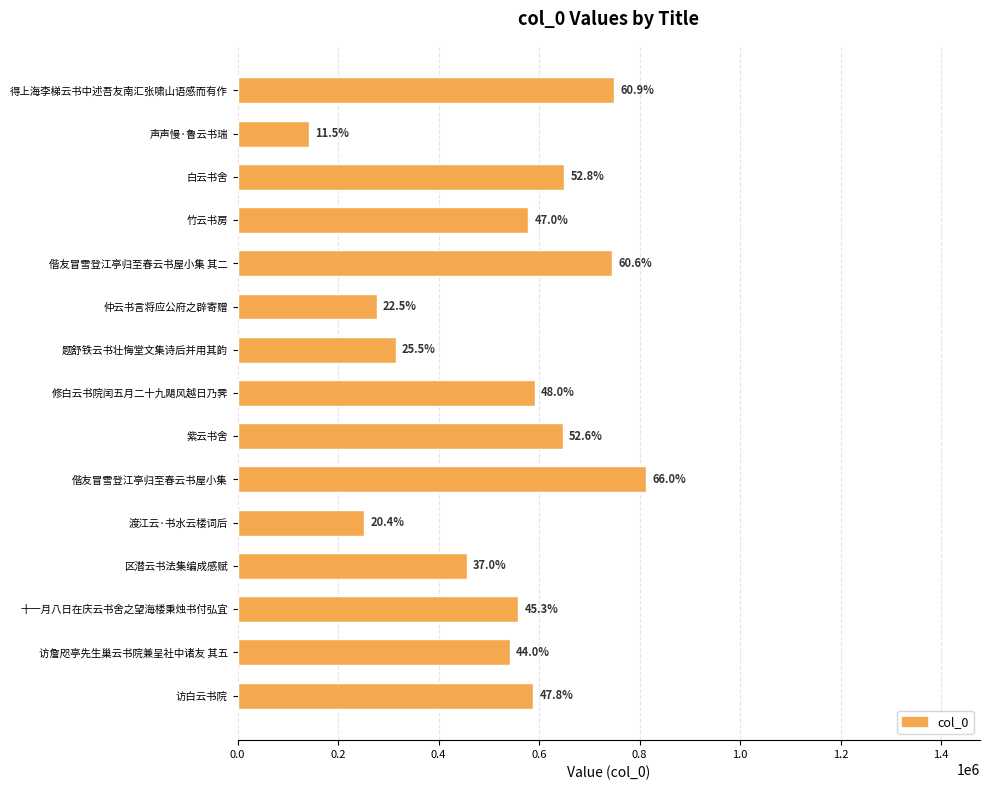

Are the bars horizontal?

Yes